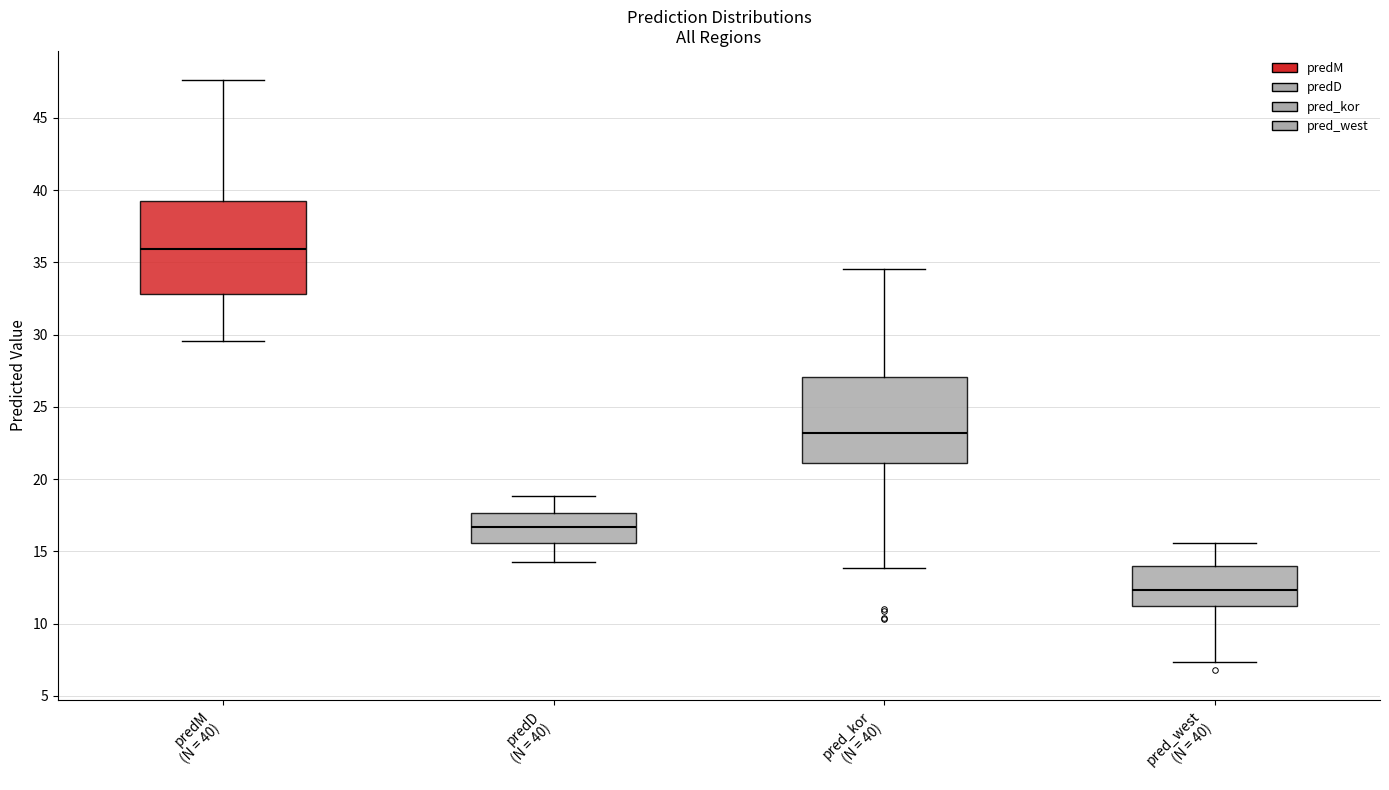

Reading left to right, read every box against the y-axis: the position of its median line, the range the box covers, and the ends of its whiskers. The values are not printed on the chart, so give them approximately, as read against the axis.

predM (N = 40): median 36.0, box 33.0 to 39.5, whiskers 29.5 to 47.5
predD (N = 40): median 16.5, box 15.5 to 17.5, whiskers 14.5 to 19.0
pred_kor (N = 40): median 23.0, box 21.0 to 27.0, whiskers 14.0 to 34.5
pred_west (N = 40): median 12.5, box 11.5 to 14.0, whiskers 7.5 to 15.5